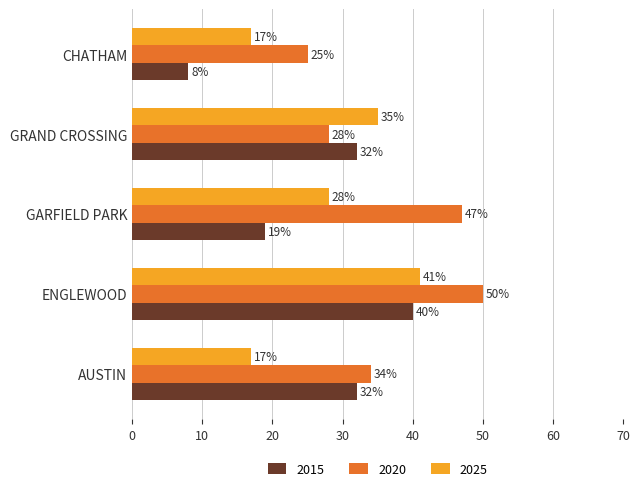

At which category is the sum across all series the highest?

ENGLEWOOD